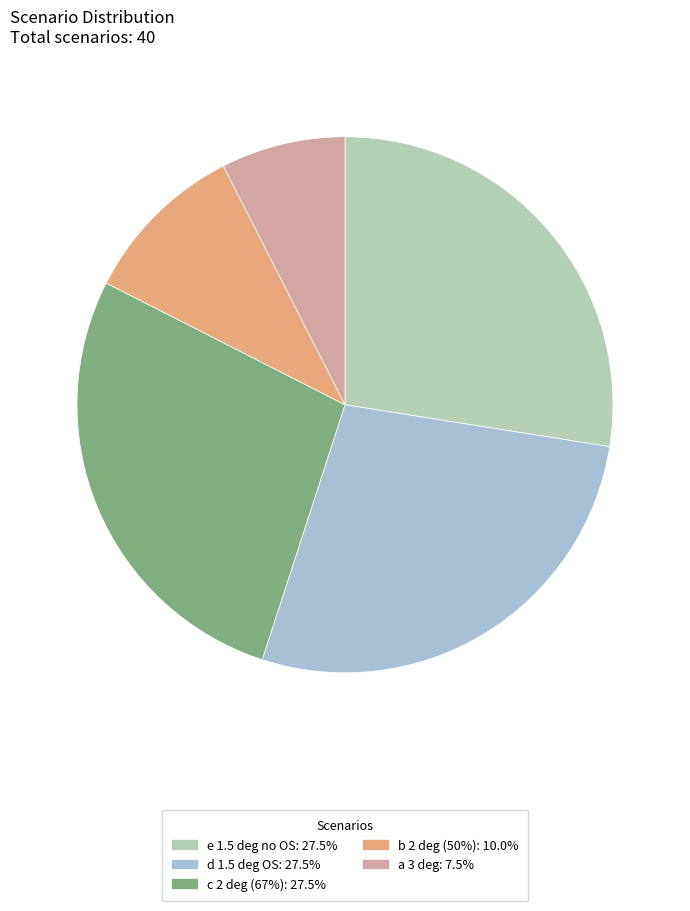

To the nearest percent, what is the average slice percentage?

20%